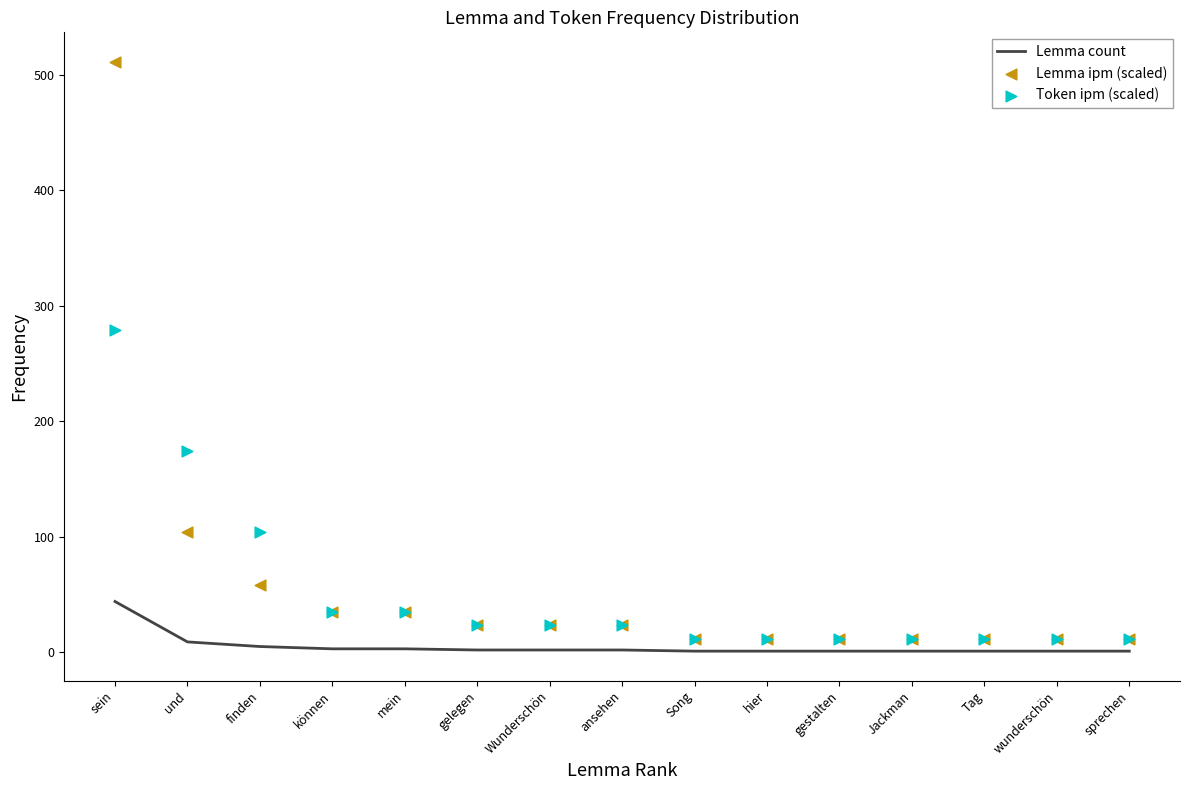

What is the total value across all series at finden?

167.7